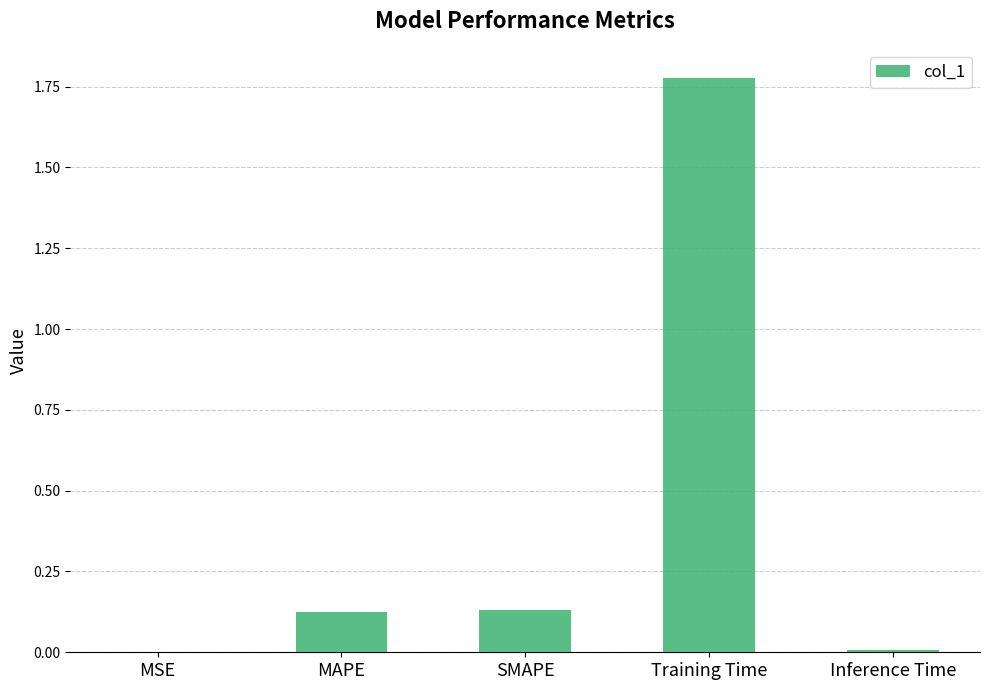

What is the sum of all values?

2.0